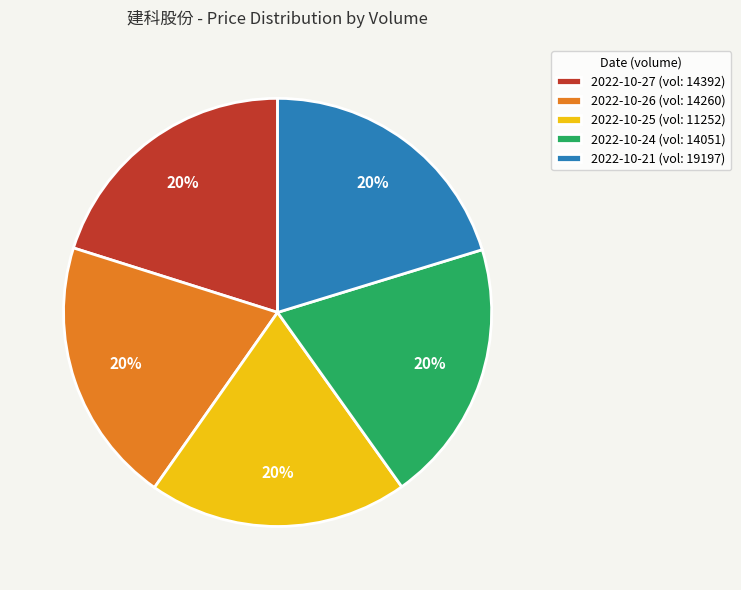

Approximately how many times larger is the value at 2022-10-21 (vol: 19197) compared to 2022-10-25 (vol: 11252)?

1.0